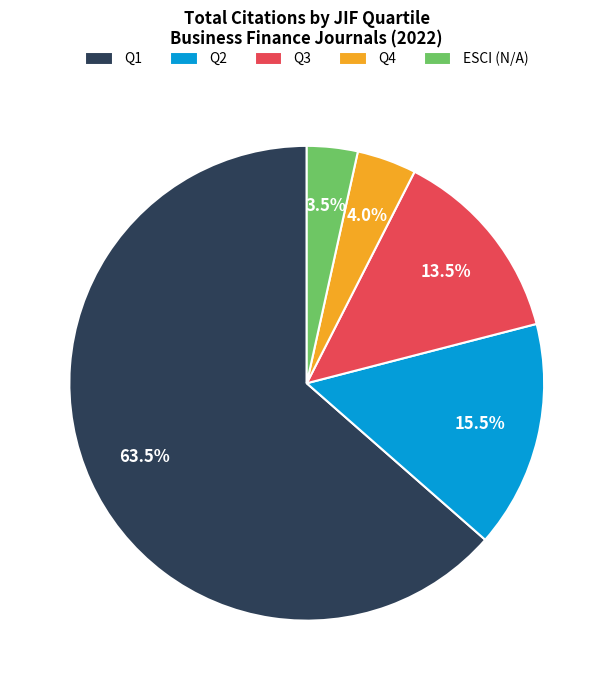

Rank the categories by value from lowest to highest.

ESCI (N/A), Q4, Q3, Q2, Q1